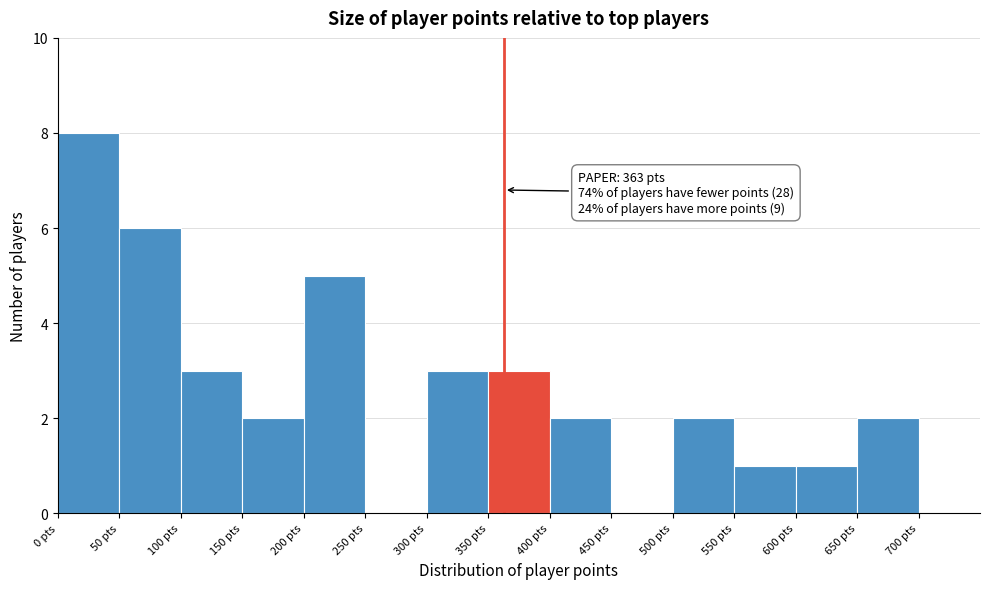

Which range on the x-axis has the tallest bar?

0 to 50